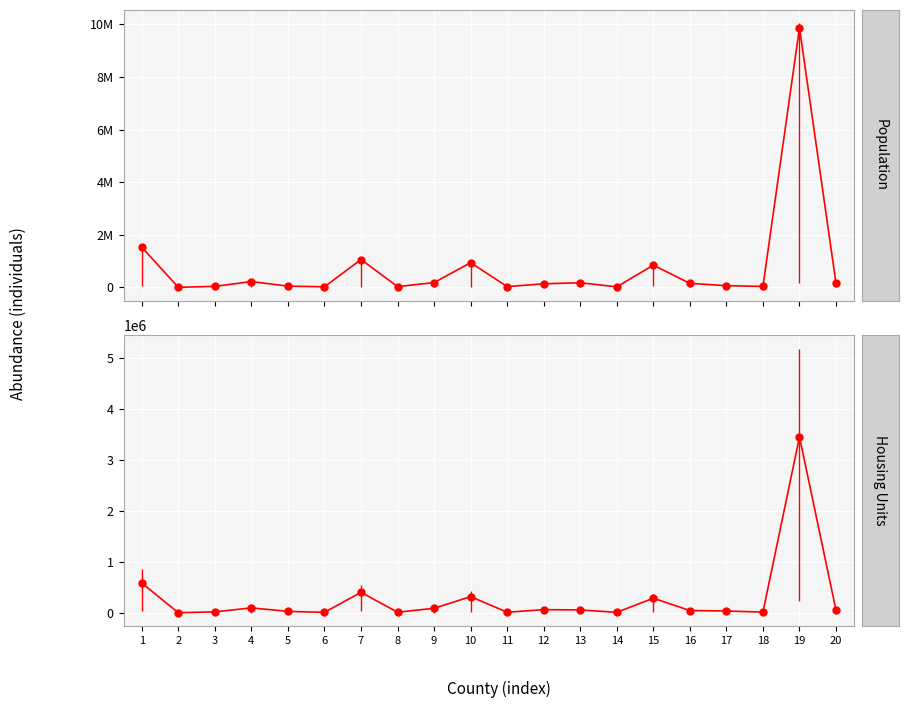

What is the approximate value of Total Housing Units at 7, to the nearest 10?

401390